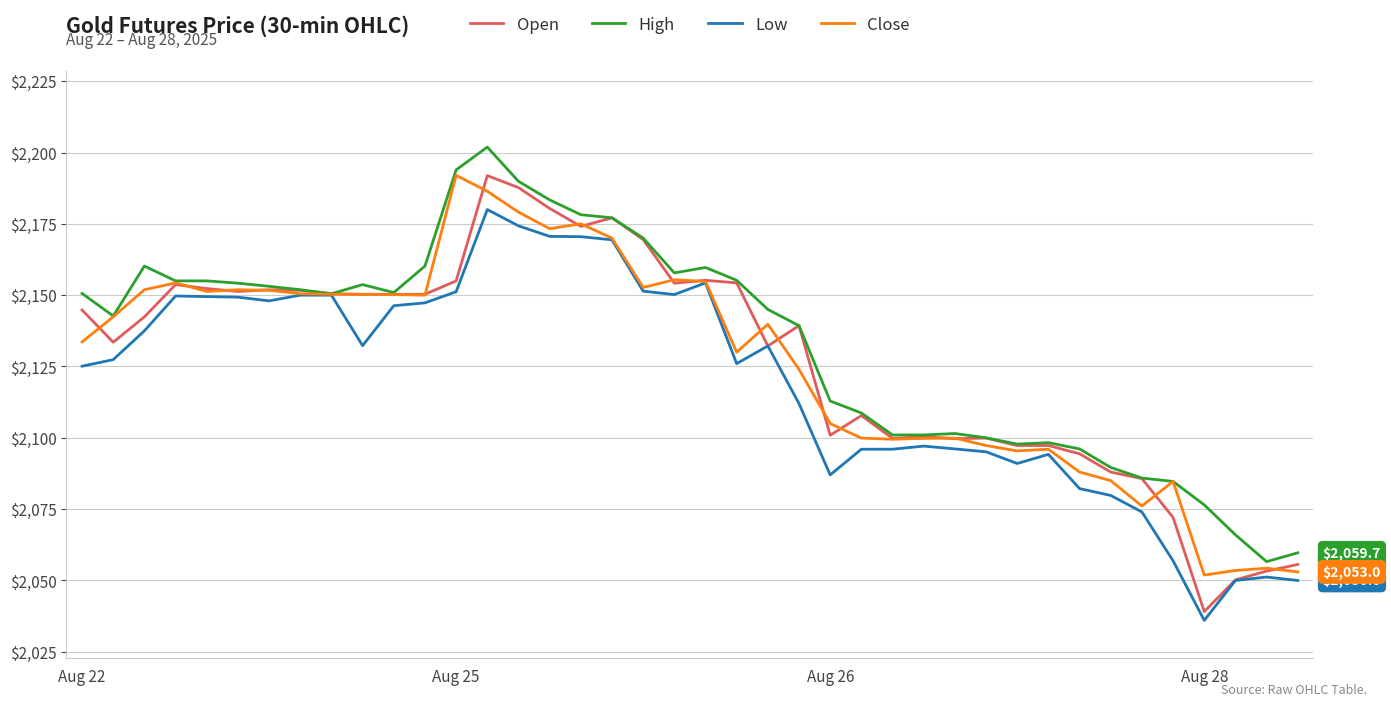

What is the maximum value shown in the chart?

2201.9